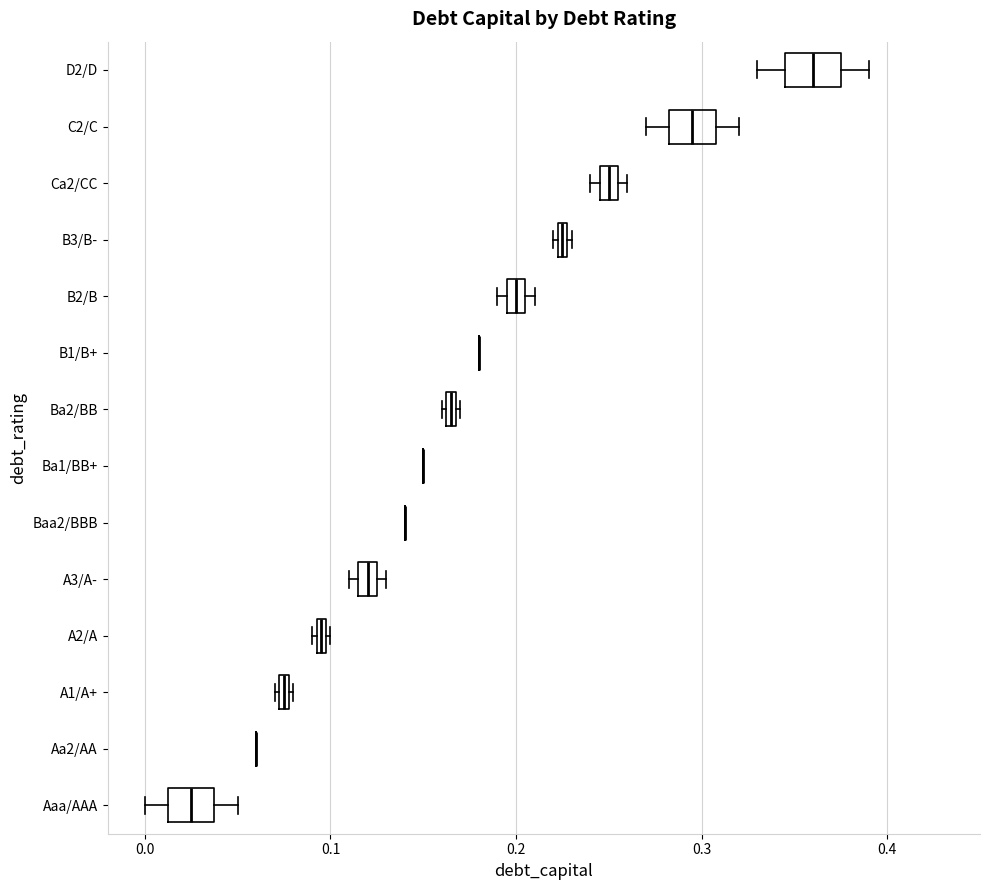

Where is the right edge of the box for B3/B- on the x-axis? The values are not printed on the chart, so give them approximately, as read against the axis.

0.23